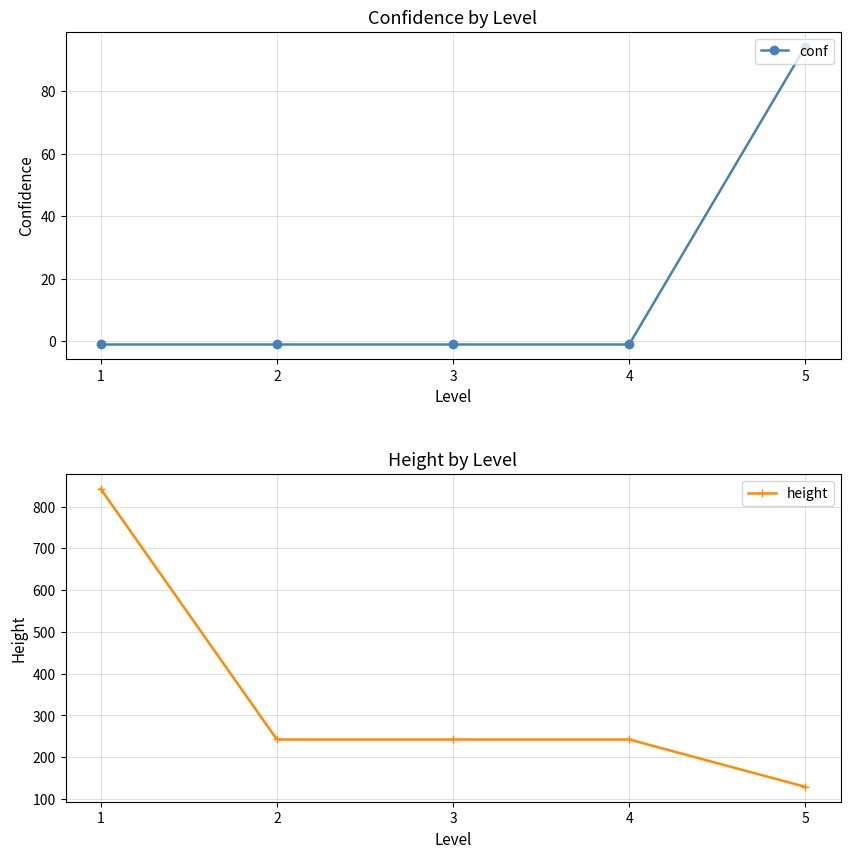

Which category has the highest value in the conf series?

5